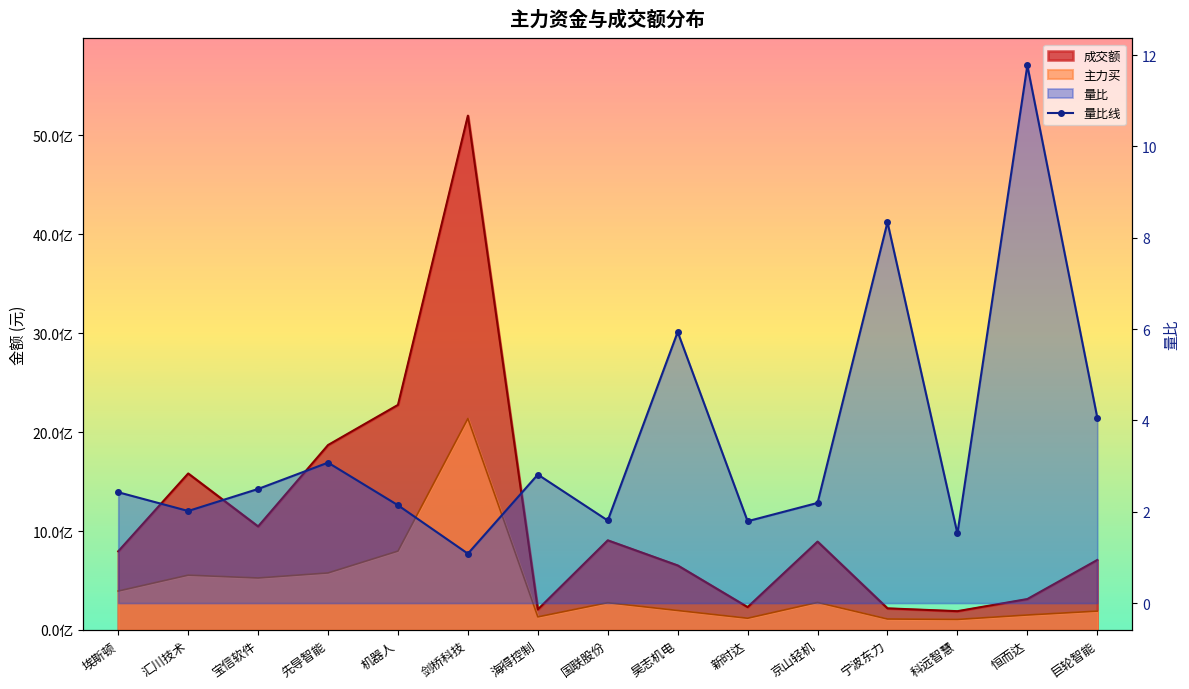

What is the value of the 15th point from the left?

4.1